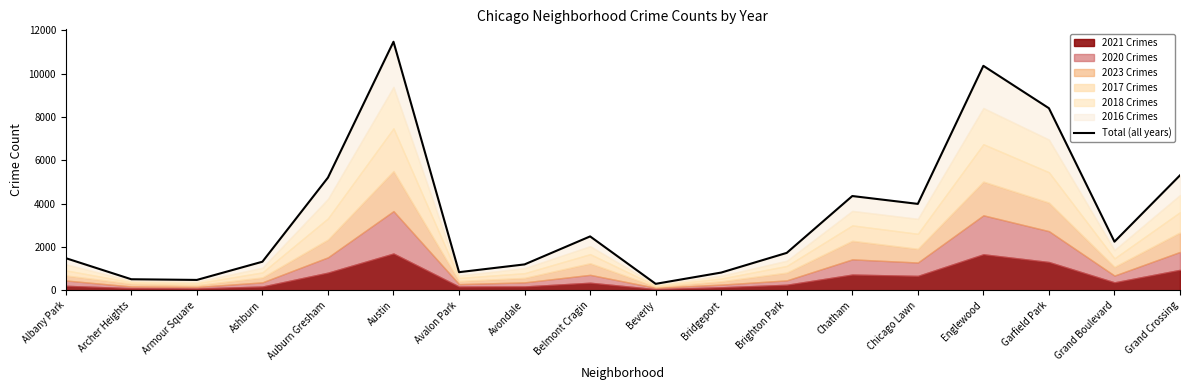

At which label does the data first exceed 2242?

Auburn Gresham